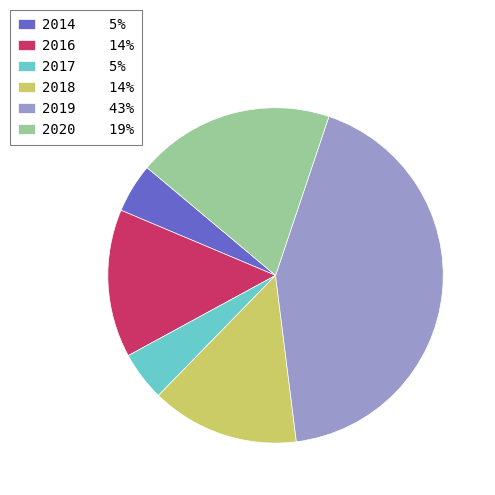

True or false: 2016 accounts for 14% of the total.

True